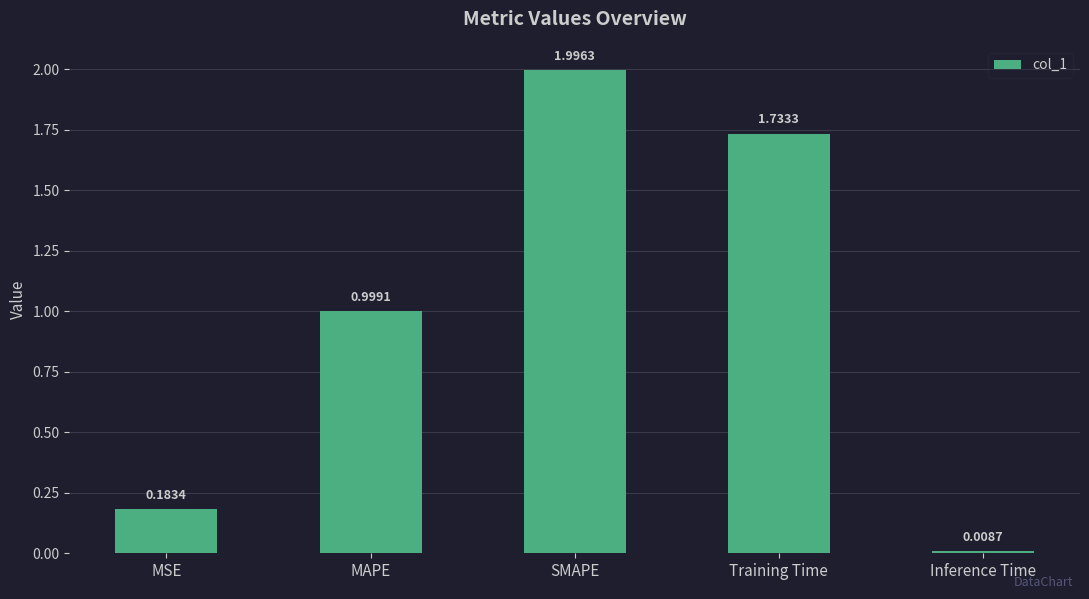

Rank the categories by value from highest to lowest.

SMAPE, Training Time, MAPE, MSE, Inference Time